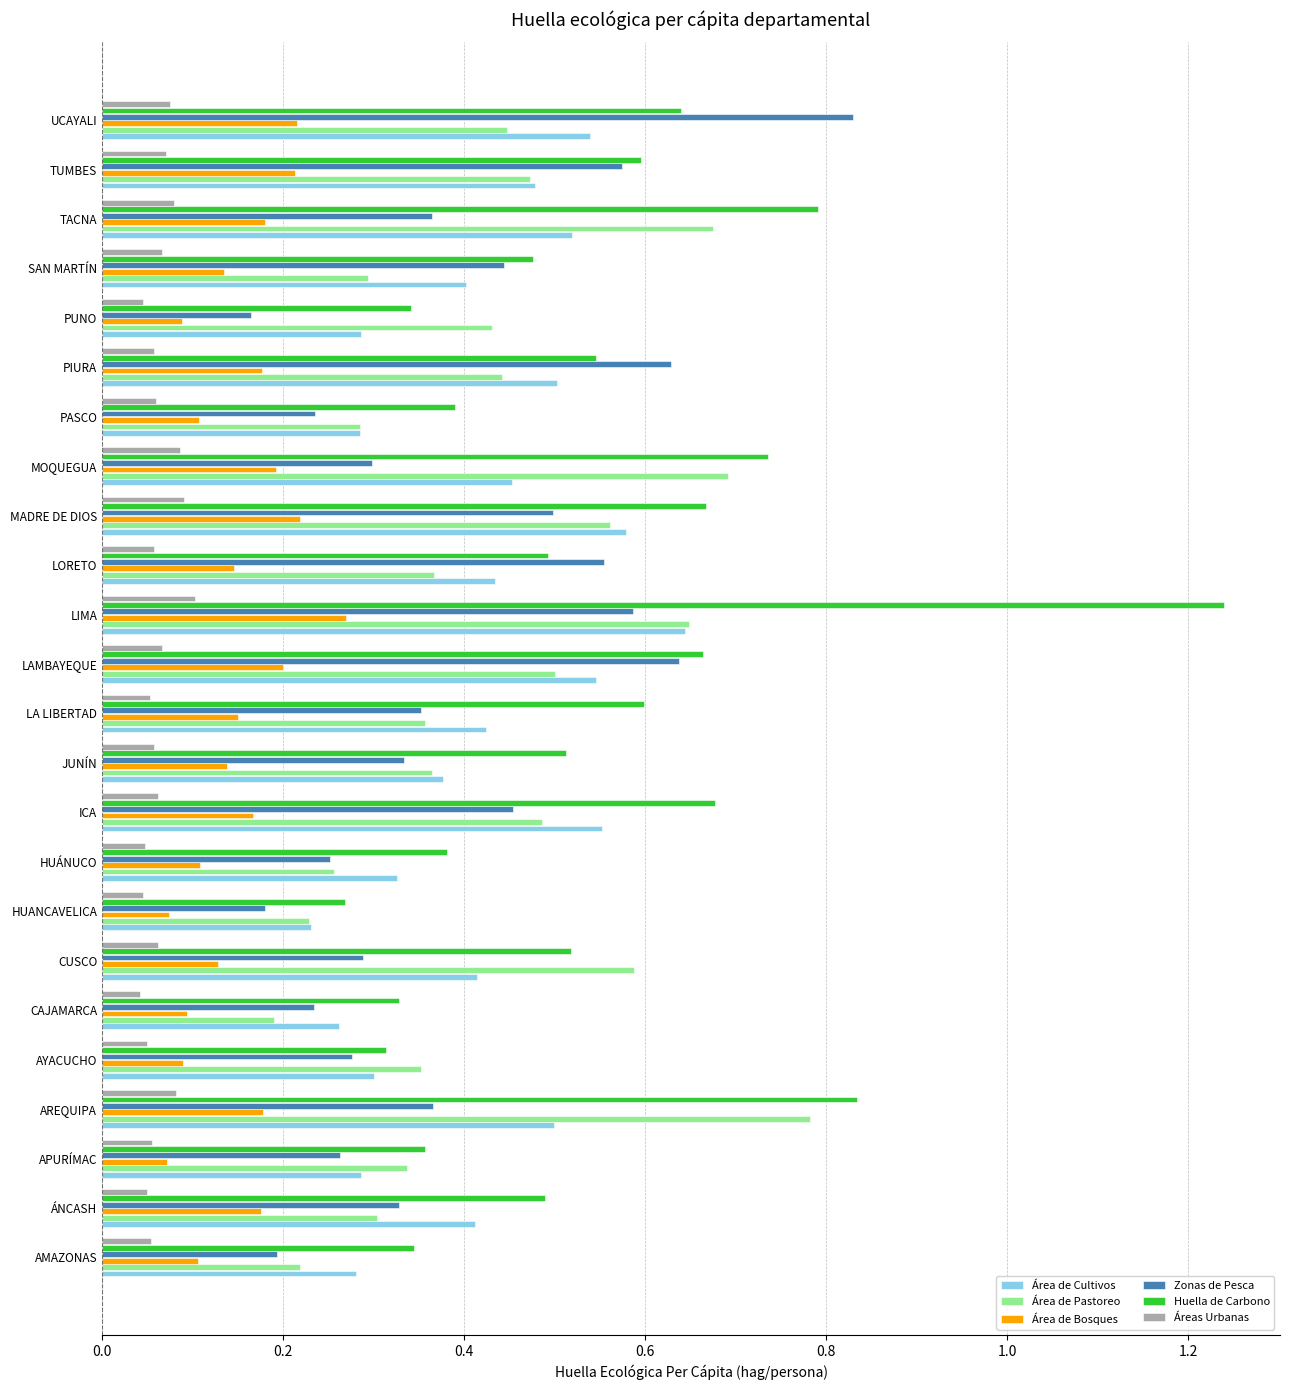

Count the Área de Pastoreo values in the range 0 to 1.

24